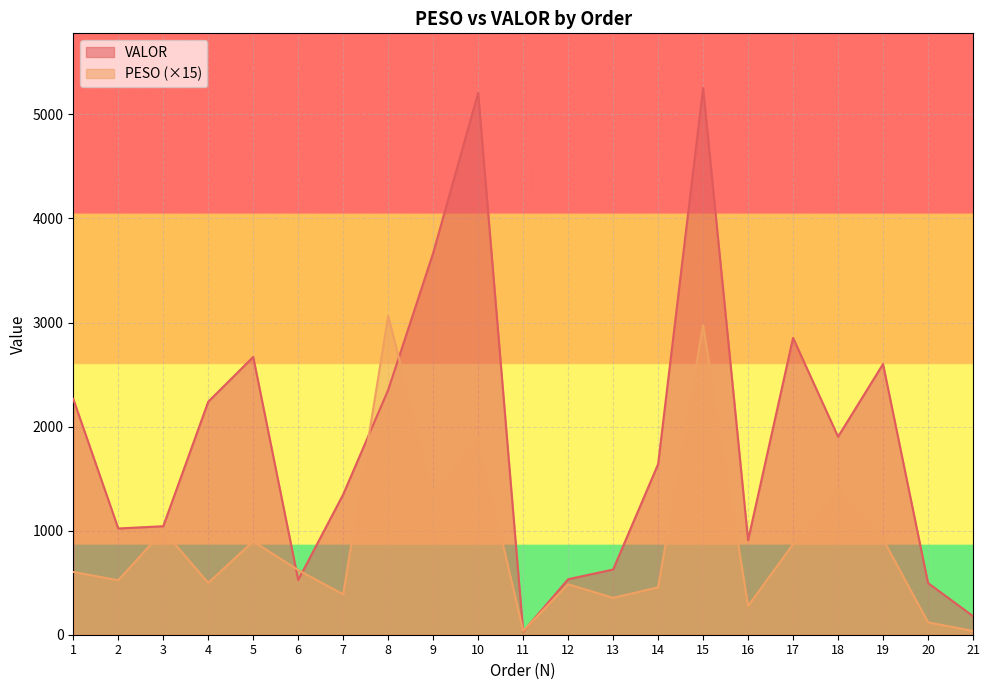

Reading right to left, list all the values displayed in this chart.

PESO: 21=36.0	20=119.1	19=918.0	18=1403.7	17=870.6	16=276.1	15=2973.6	14=455.4	13=354.3	12=484.8	11=36.9	10=1887.5	9=1353.8	8=3063.6	7=388.4	6=621.0	5=897.6	4=498.3	3=1000.5	2=523.2	1=603.3
VALOR: 21=179.1	20=496.8	19=2600.9	18=1902.5	17=2852.3	16=907.4	15=5253.2	14=1639.1	13=626.5	12=533.1	11=29.9	10=5207.1	9=3668.2	8=2352.4	7=1348.4	6=525.9	5=2669.5	4=2238.8	3=1042.6	2=1020.9	1=2265.4